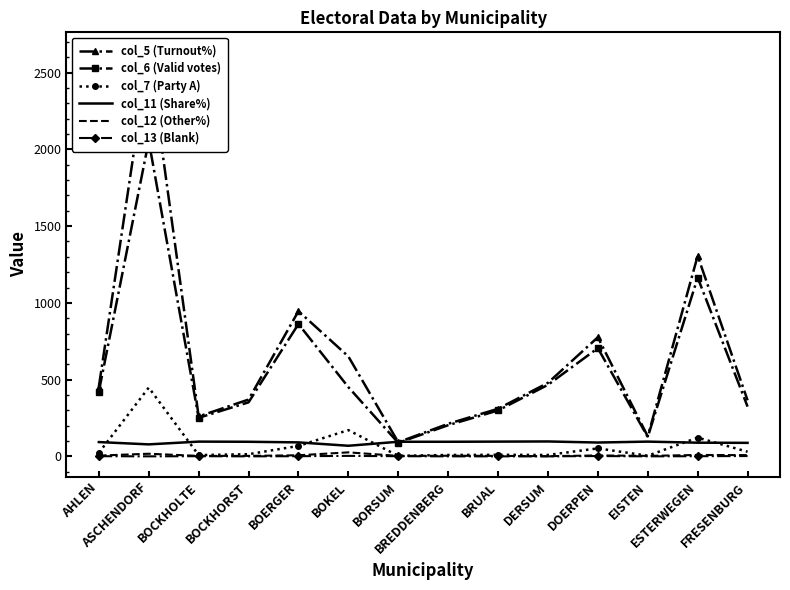

What are all the series names shown in the legend?

col_5 (Turnout%), col_6 (Valid votes), col_7 (Party A), col_11 (Share%), col_12 (Other%), col_13 (Blank)